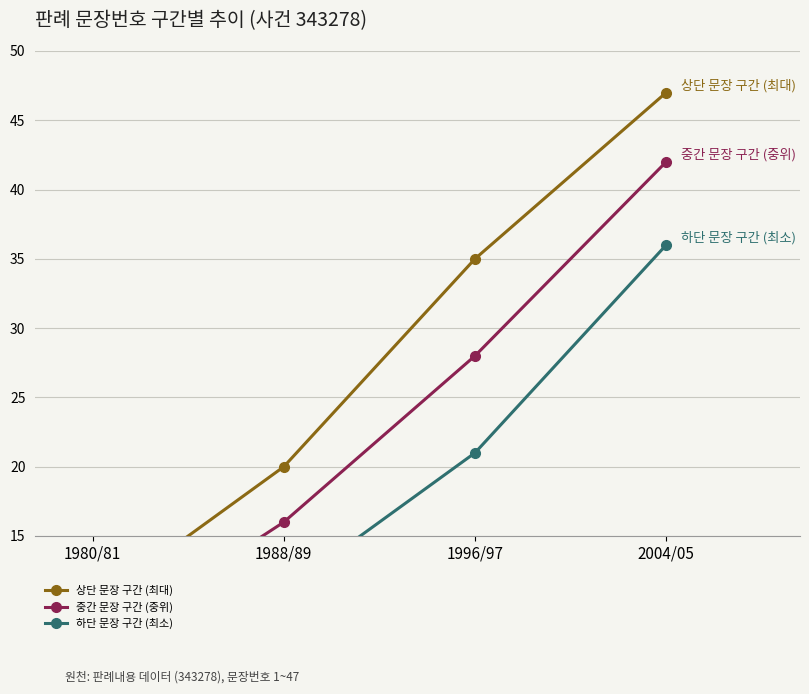

What are all the series names shown in the legend?

상단 문장 구간 (최대), 중간 문장 구간 (중위), 하단 문장 구간 (최소)